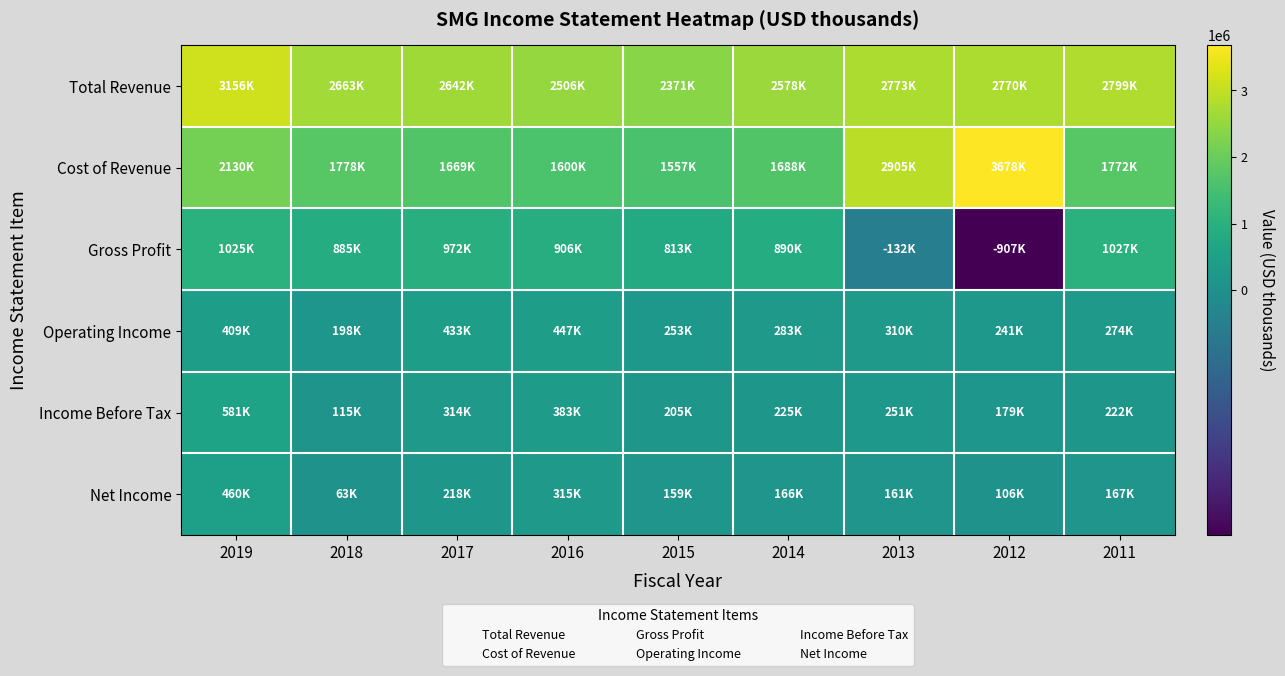

What is the minimum value shown in the chart?

-907800